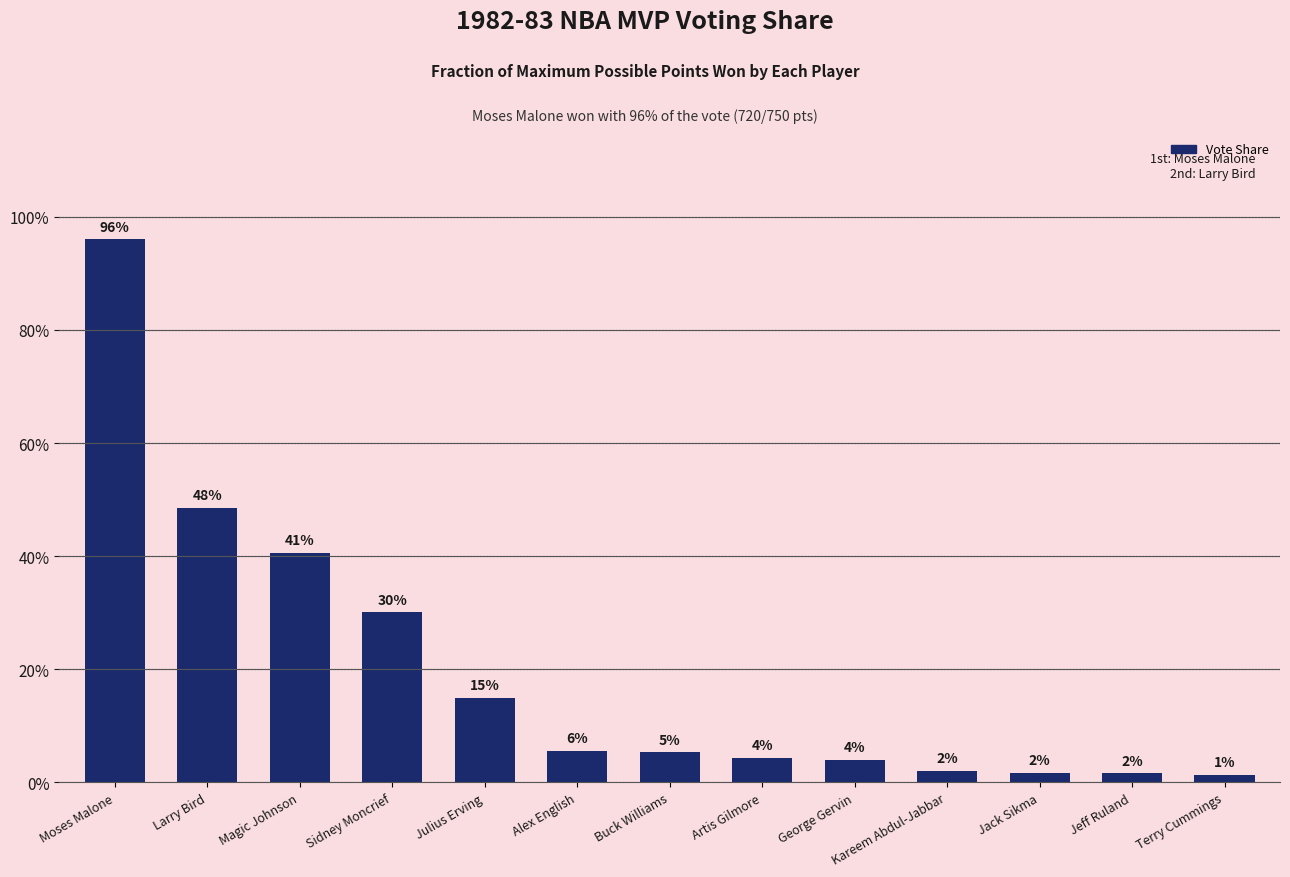

The value at Julius Erving is 0.1. True or false?

True